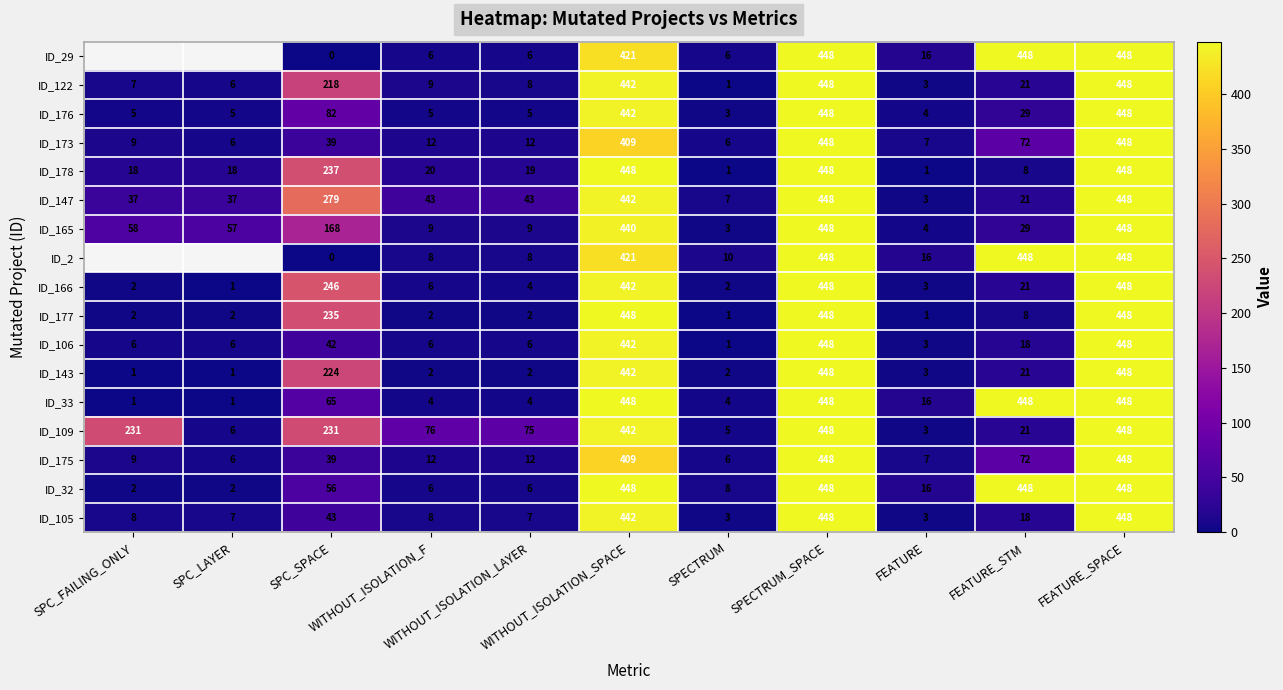

What is the difference between the second highest and minimum values in the ID_165 series?

445